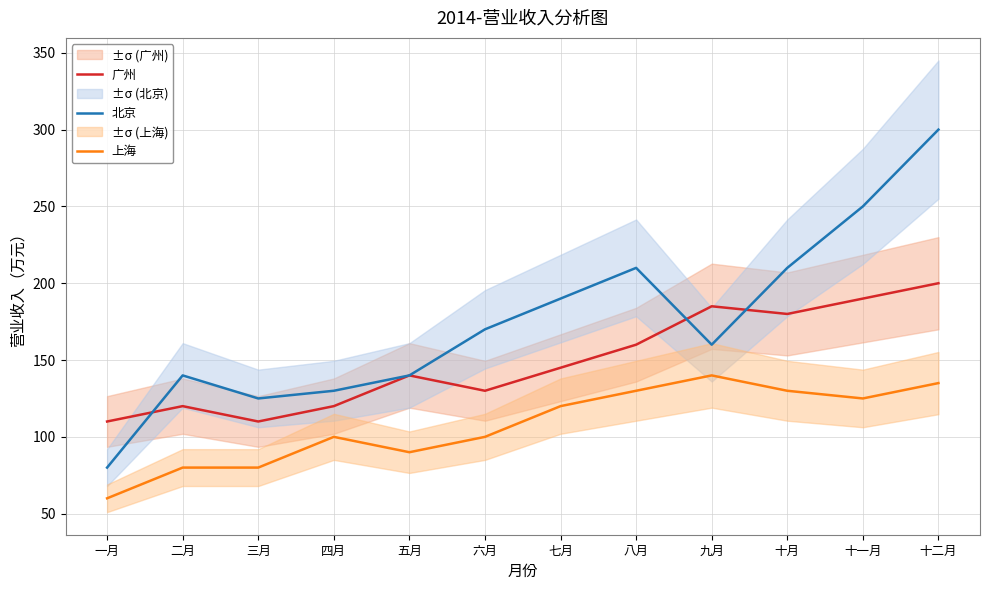

Which has a higher value, 十一月 or 九月?

十一月